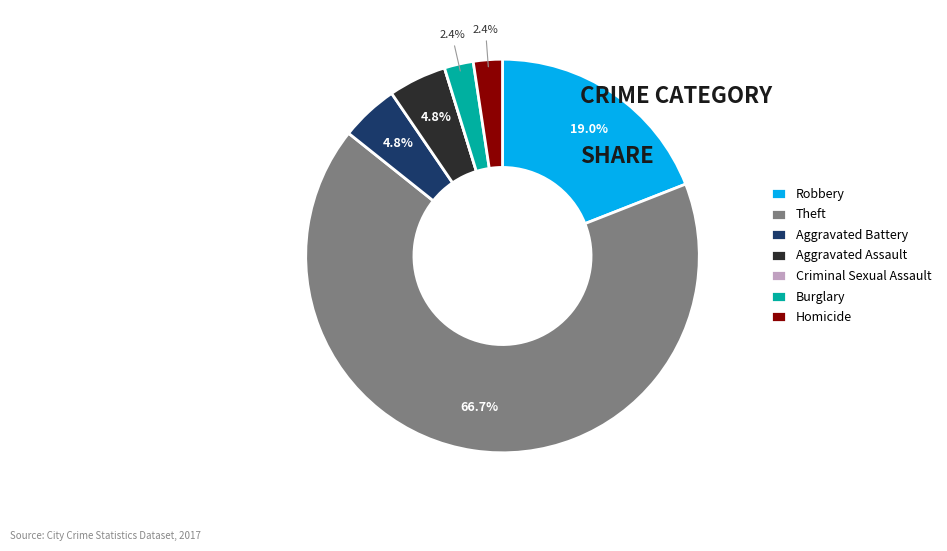

To the nearest percent, what percentage of the pie is Burglary?

2%